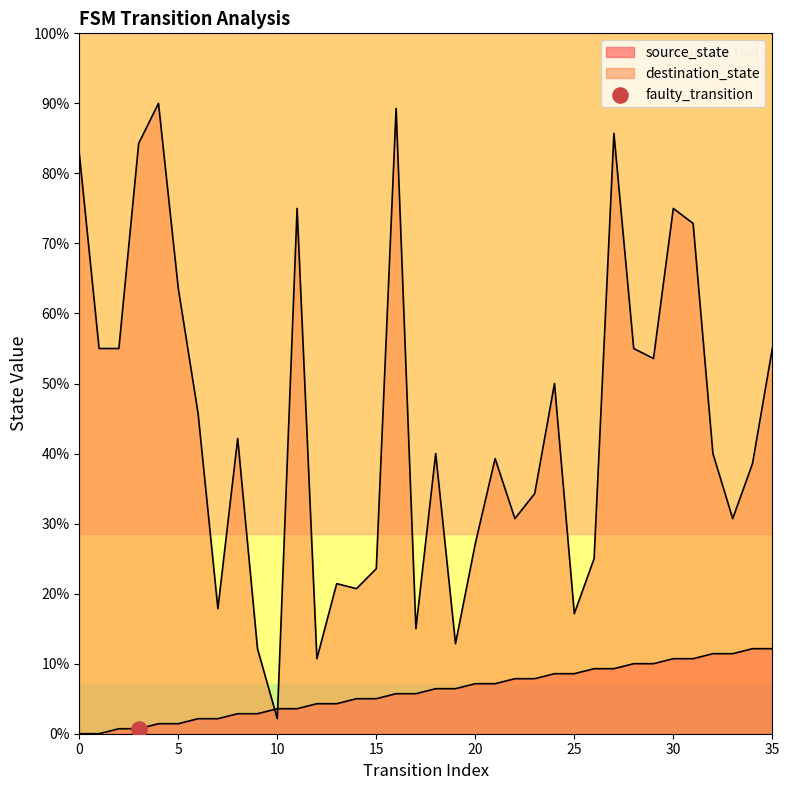

At which category is the sum across all series the highest?

16